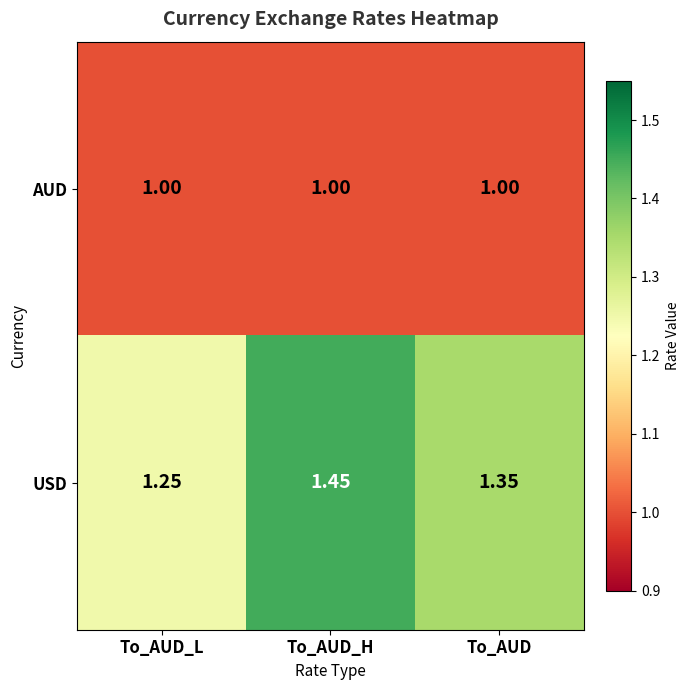

Rank the series at To_AUD_L from lowest to highest value.

AUD, USD